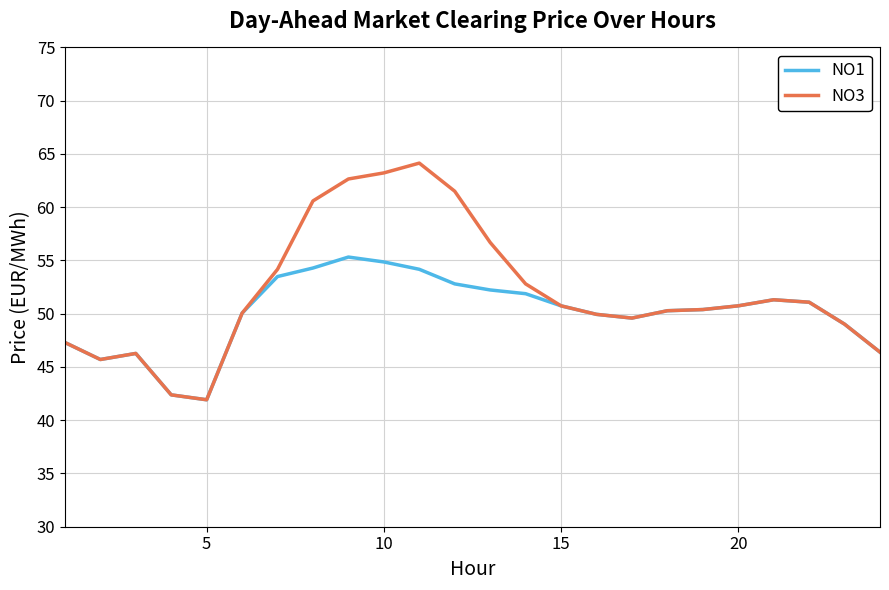

Which series has the largest range (max minus min)?

NO3